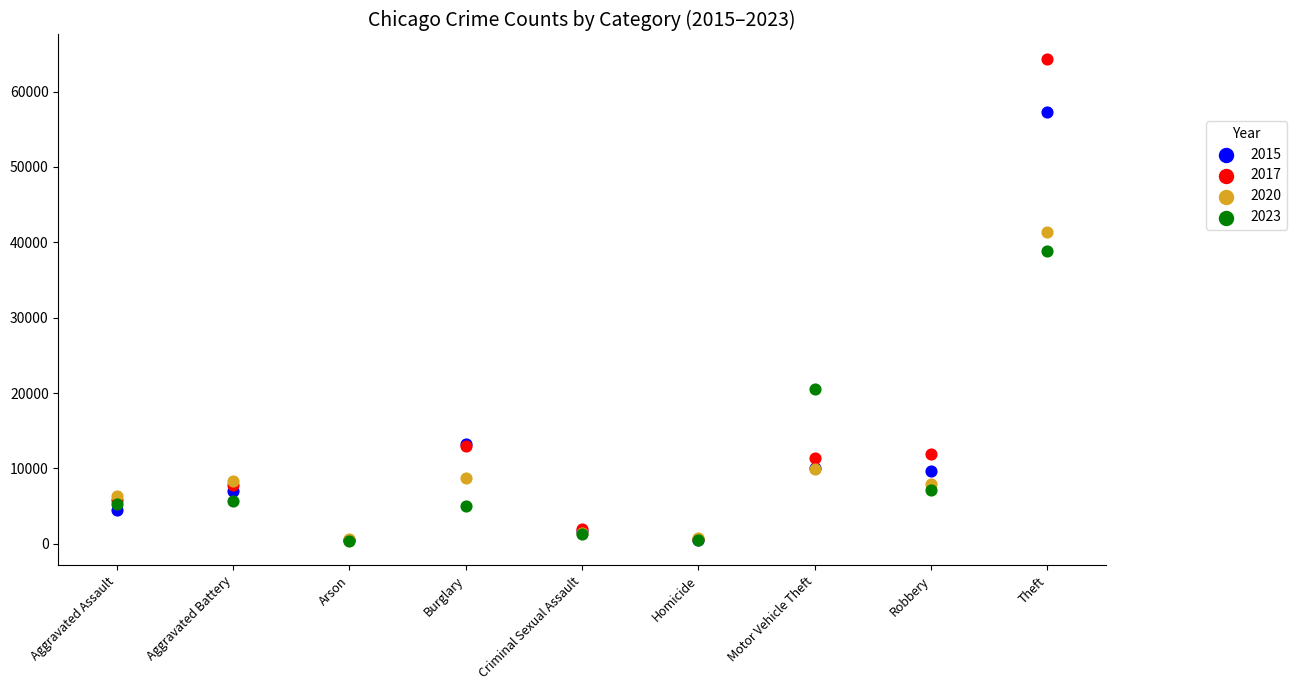

Which series reaches the maximum Y coordinate?

2017